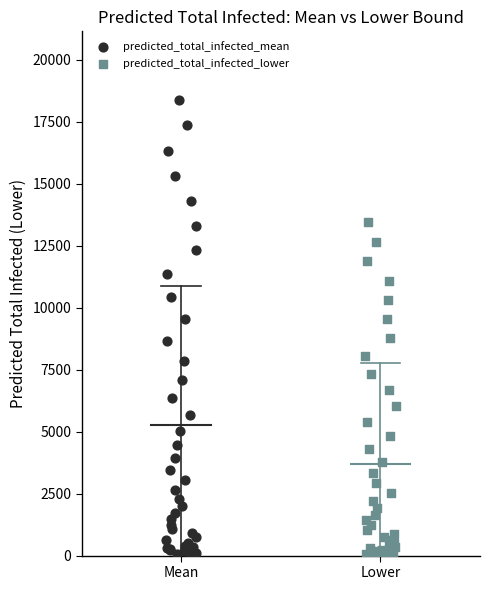

What are all the series names shown in the legend?

predicted_total_infected_mean, predicted_total_infected_lower